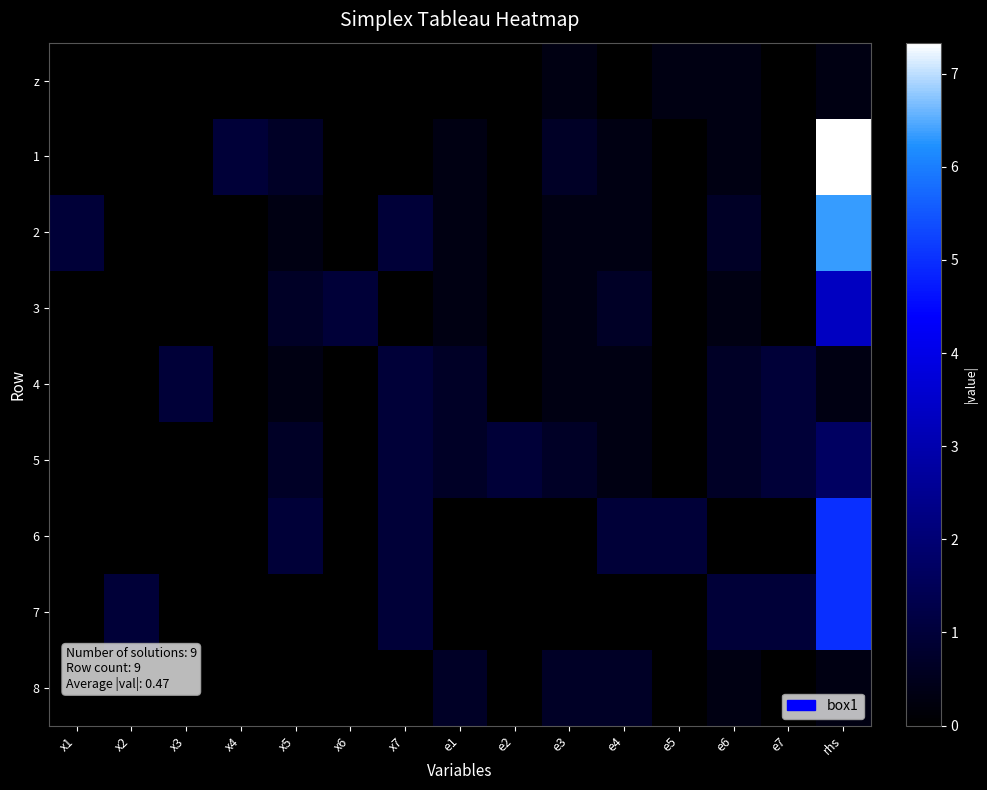

What is the spread (max minus min) of values at e5?

1.0